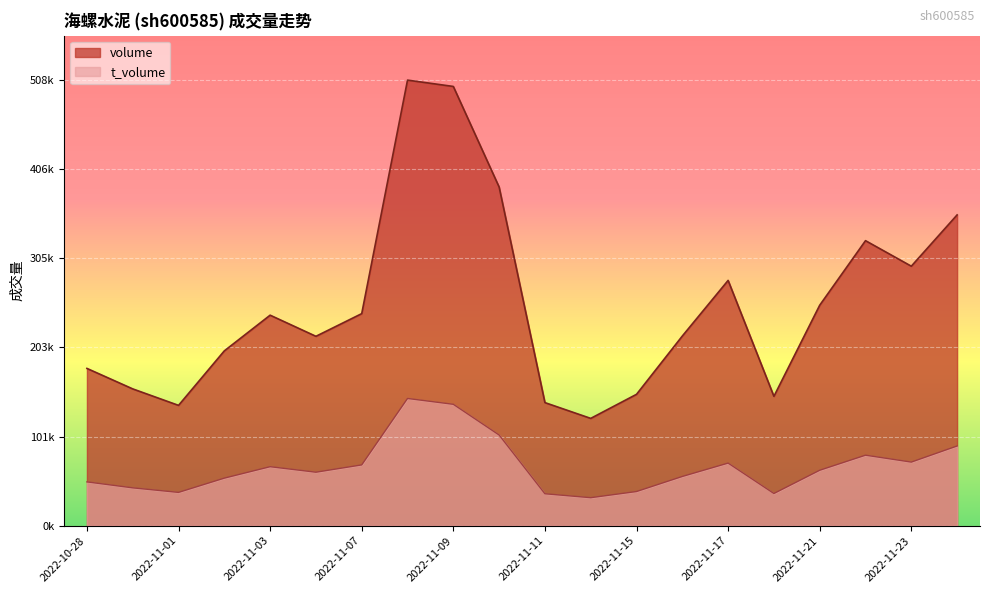

What is the label of the 5th point from the right?

2022-11-18